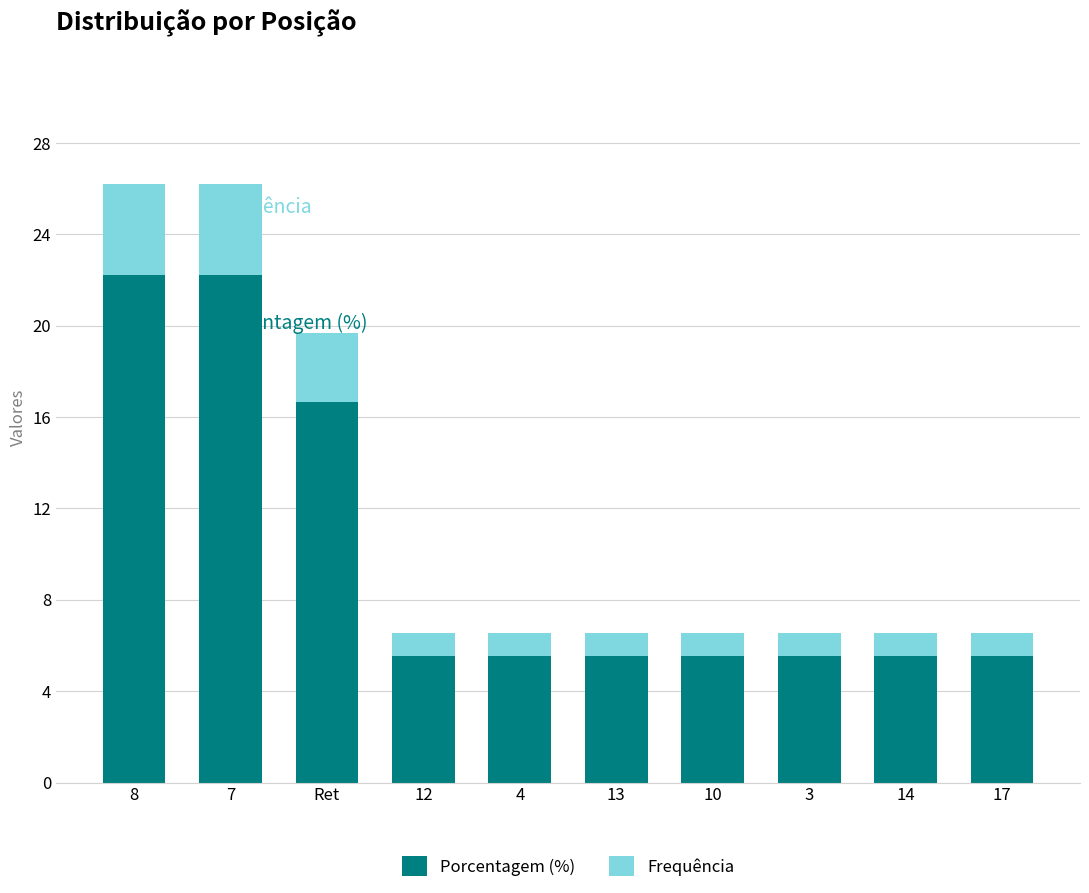

At which label is Porcentagem (%) closest to 13?

Ret